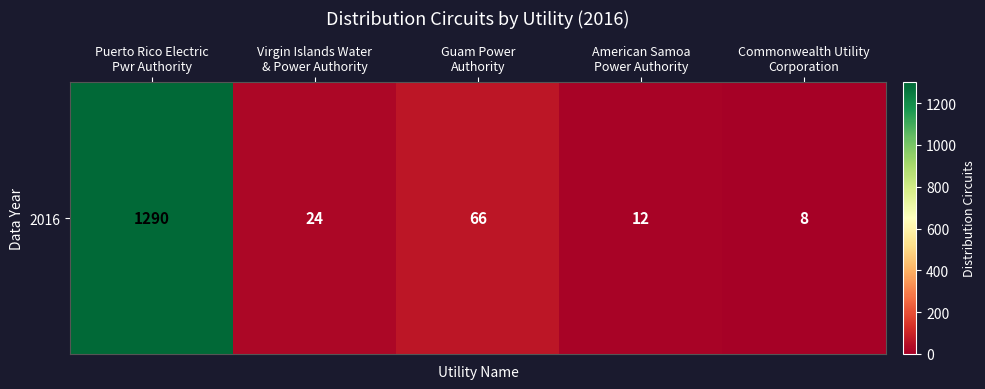

List the labels in order of value, largest first.

Puerto Rico Electric
Pwr Authority, Guam Power
Authority, Virgin Islands Water
& Power Authority, American Samoa
Power Authority, Commonwealth Utility
Corporation